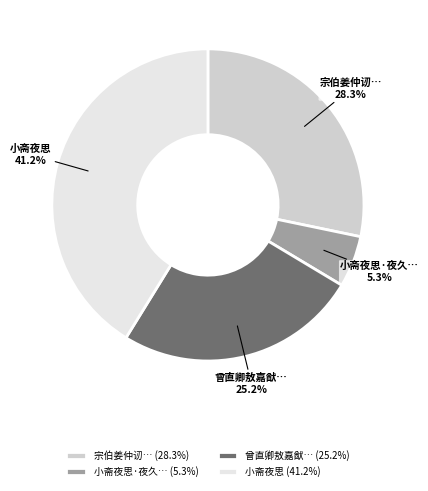

Does any single category account for the majority?

No